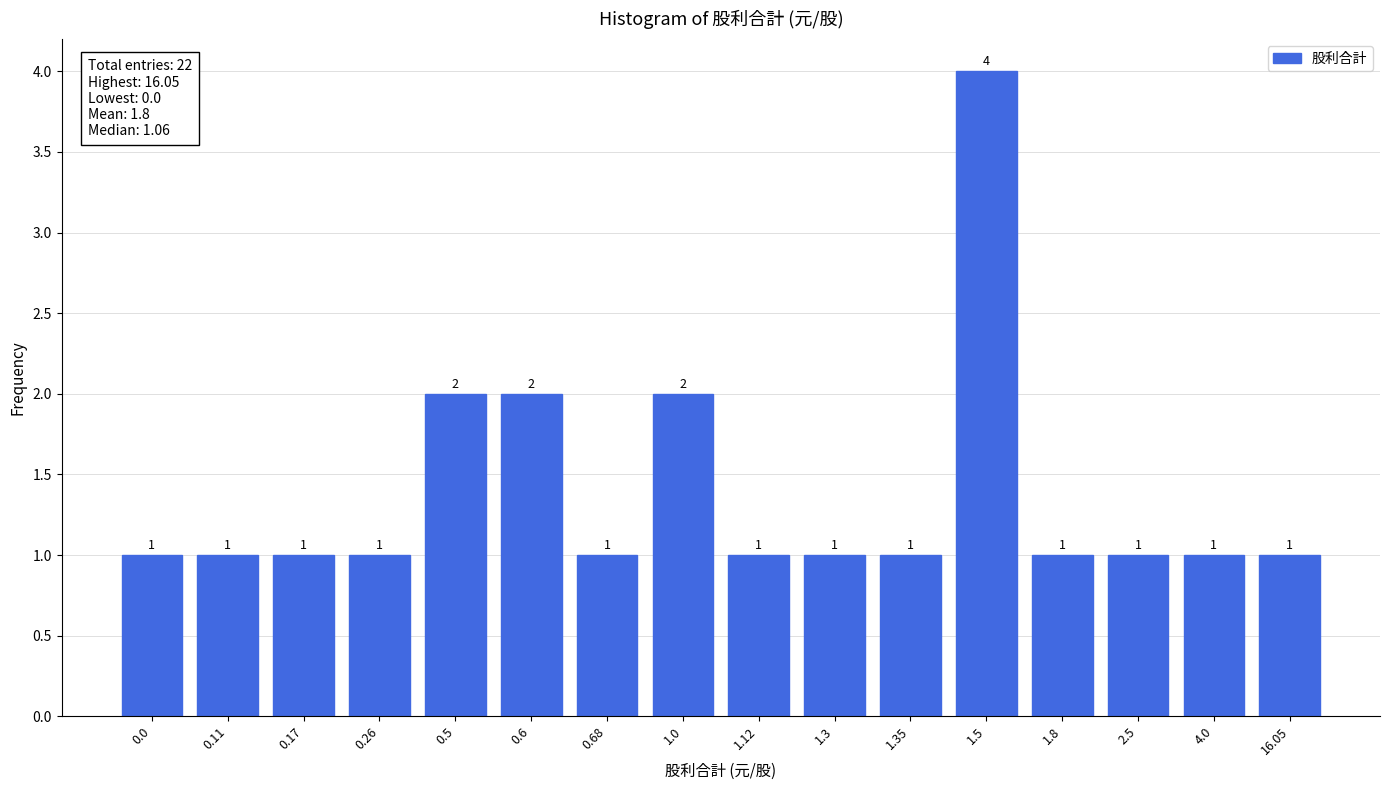

Reading left to right, what are all the values shown in this chart?

1	1	1	1	2	2	1	2	1	1	1	4	1	1	1	1